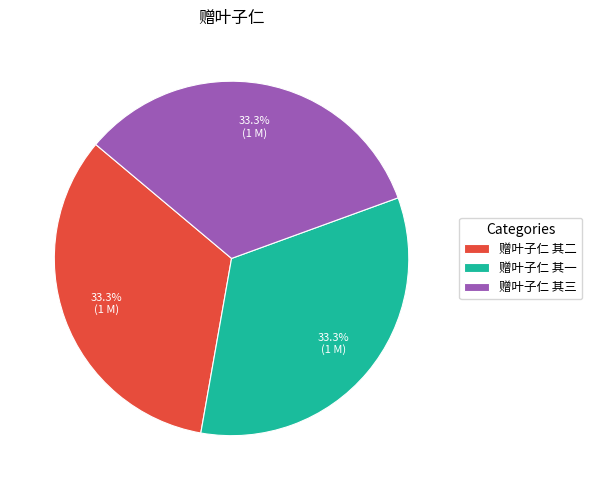

Does 赠叶子仁 其三 account for over 50% of the chart?

No